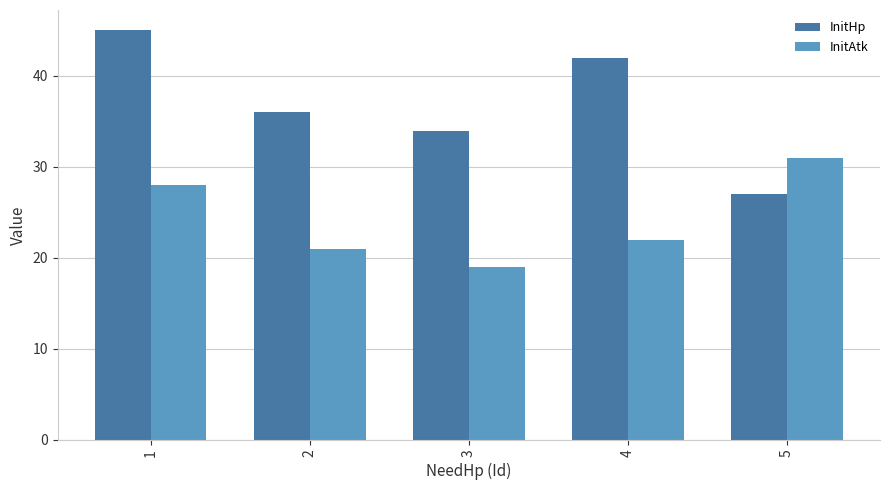

At how many categories does at least one series exceed 25?

5